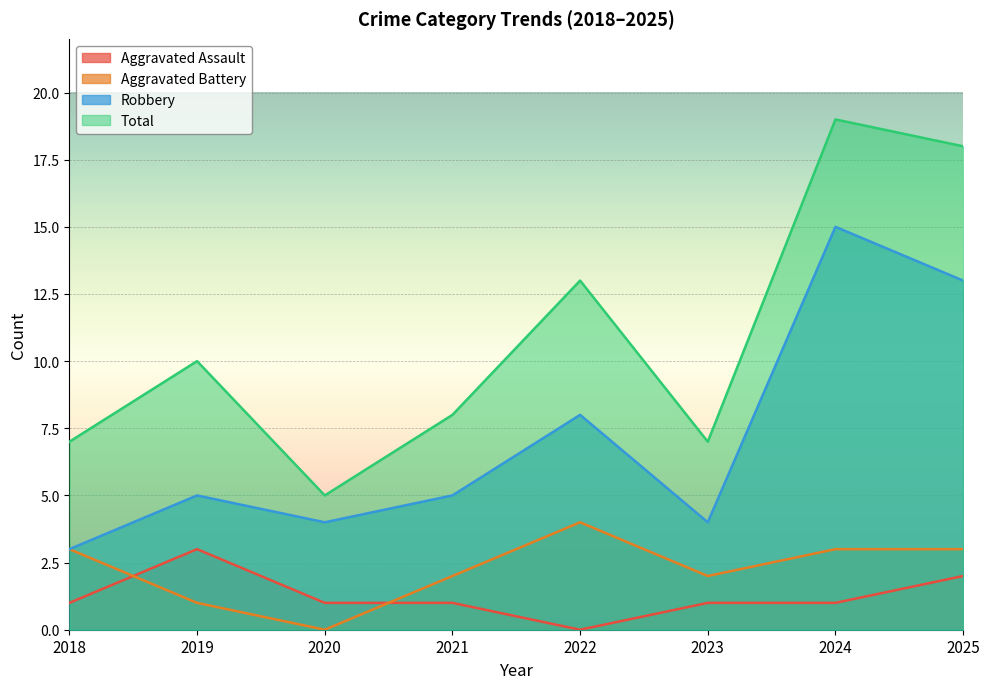

What is the spread (max minus min) of values at 2020?

5